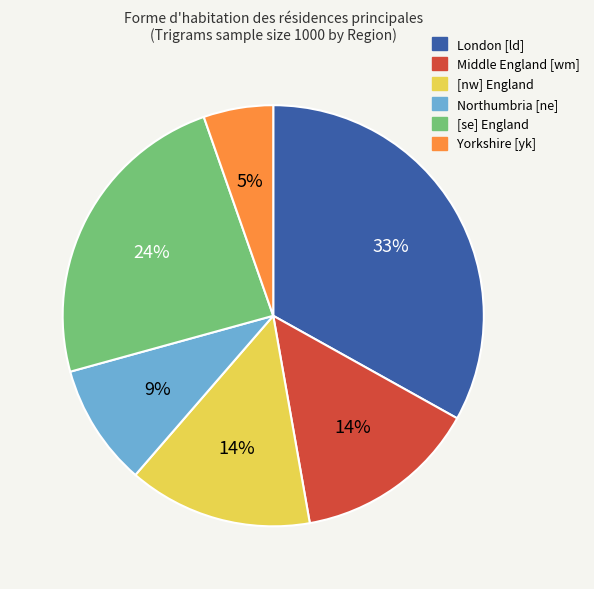

How many segments does this pie chart have?

6